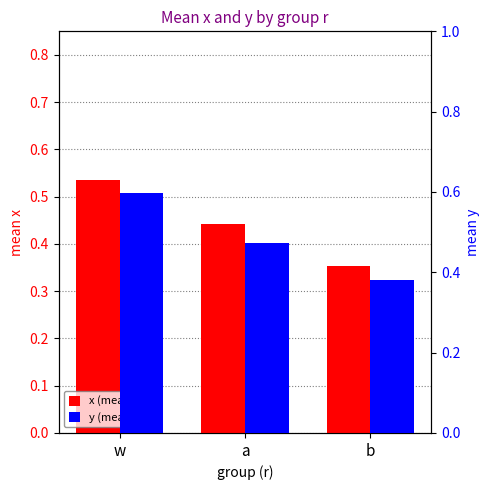

Reading right to left, what are all the values shown in this chart?

x (mean): b=0.4	a=0.4	w=0.5
y (mean): b=0.4	a=0.5	w=0.6